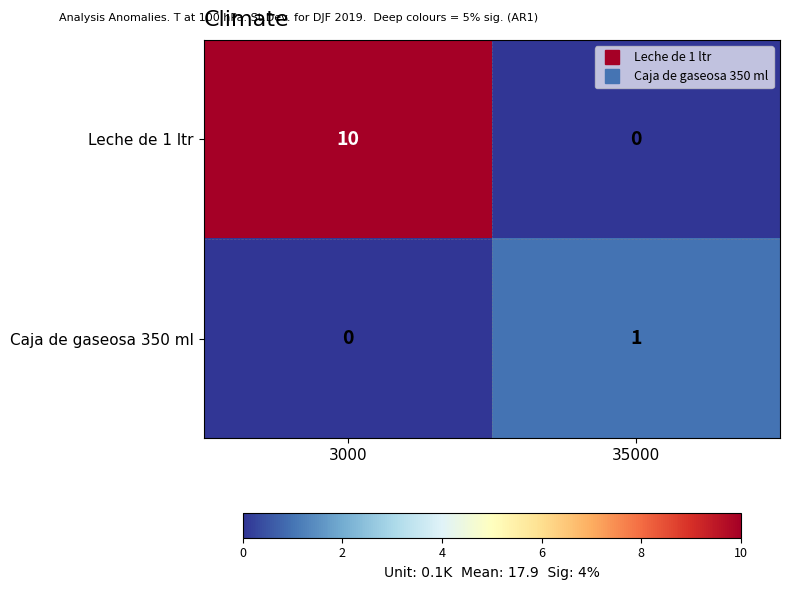

What is the difference between the highest and lowest values at 3000?

10